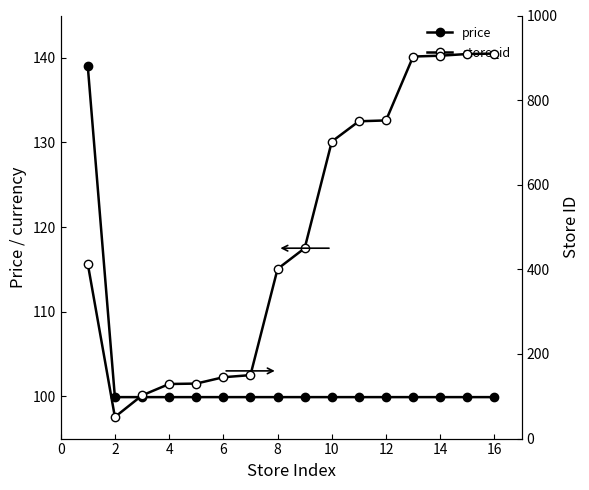

What is the minimum value for store_id?

51.0